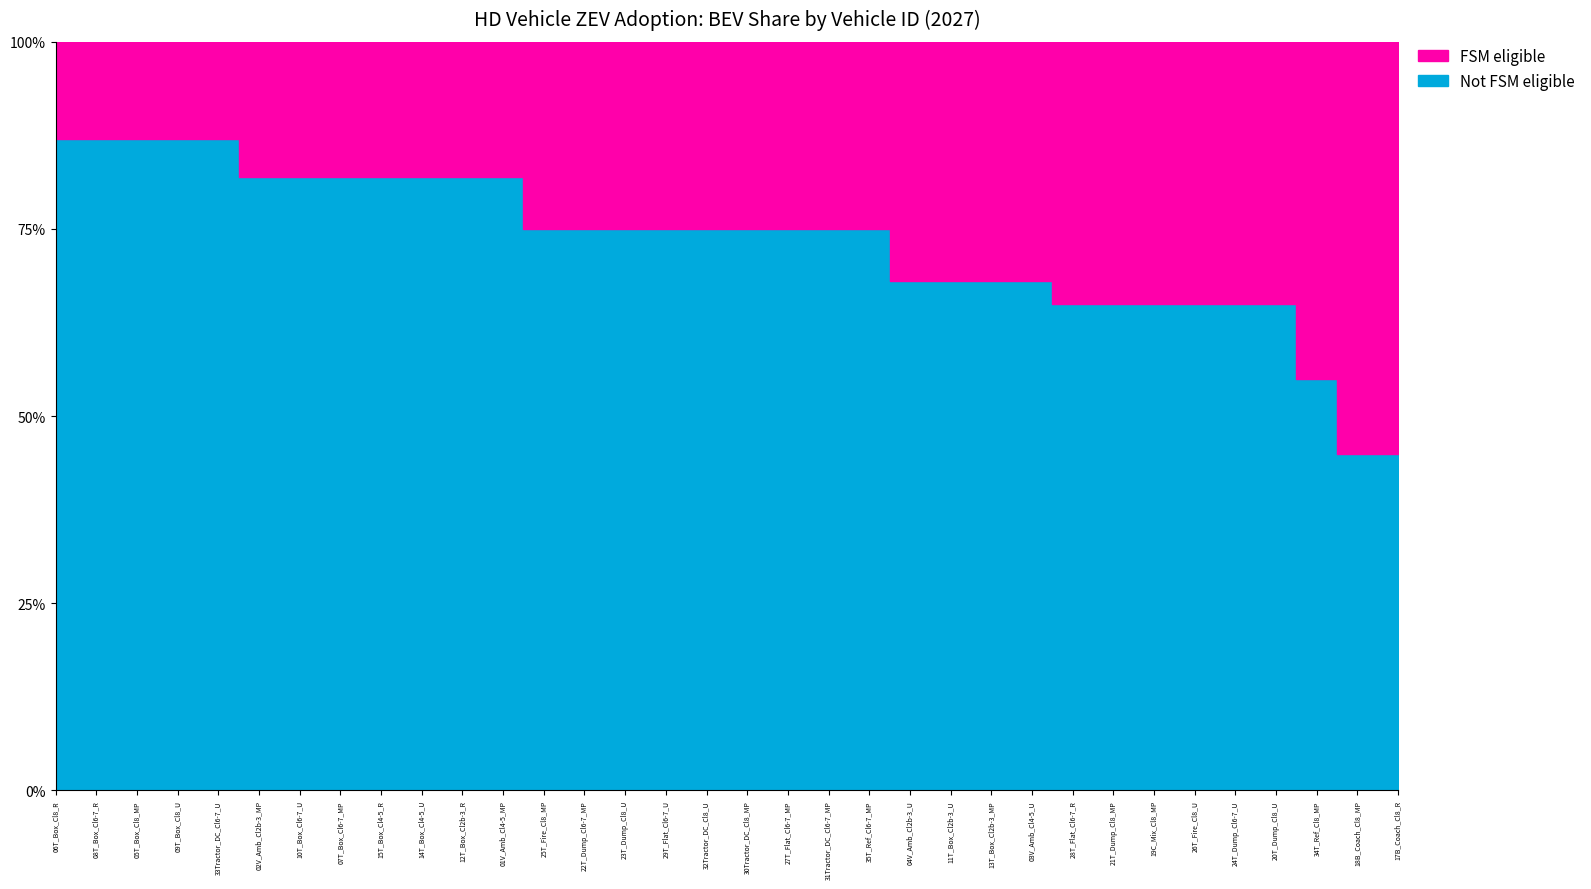

What is the spread (max minus min) of values at 33Tractor_DC_Cl6-7_U?

0.7